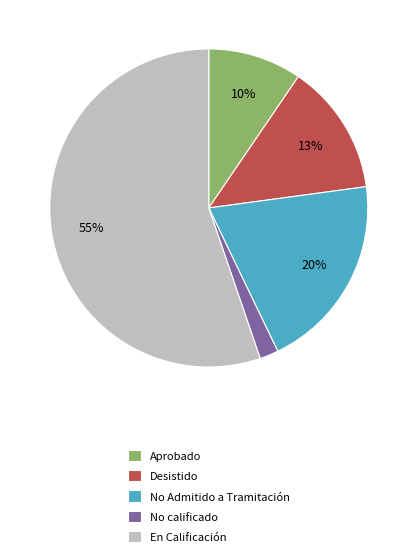

Does any single category account for the majority?

Yes